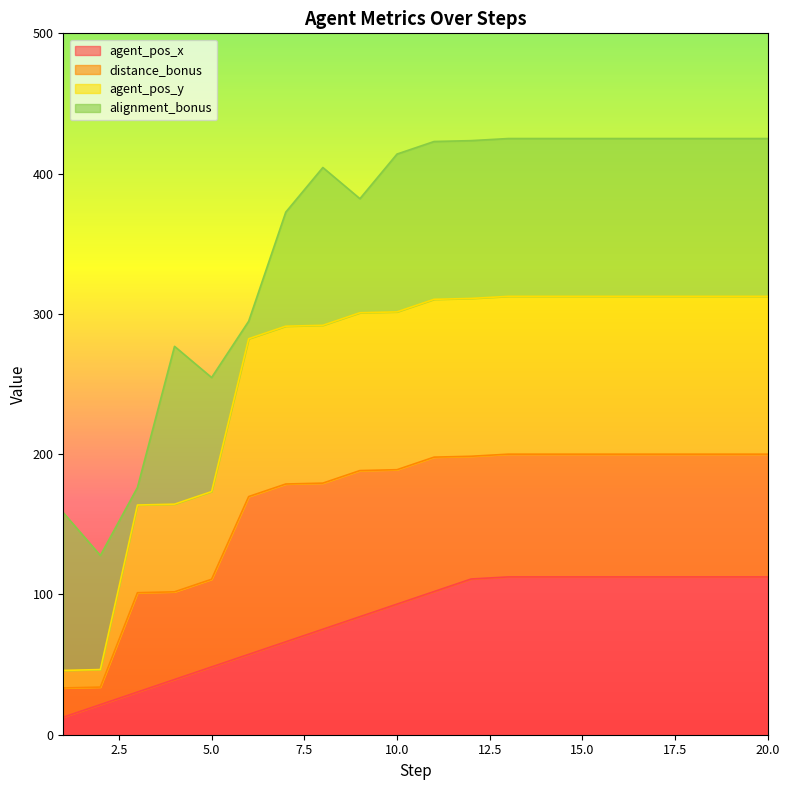

What is the total value across all series at 5.0?

254.6